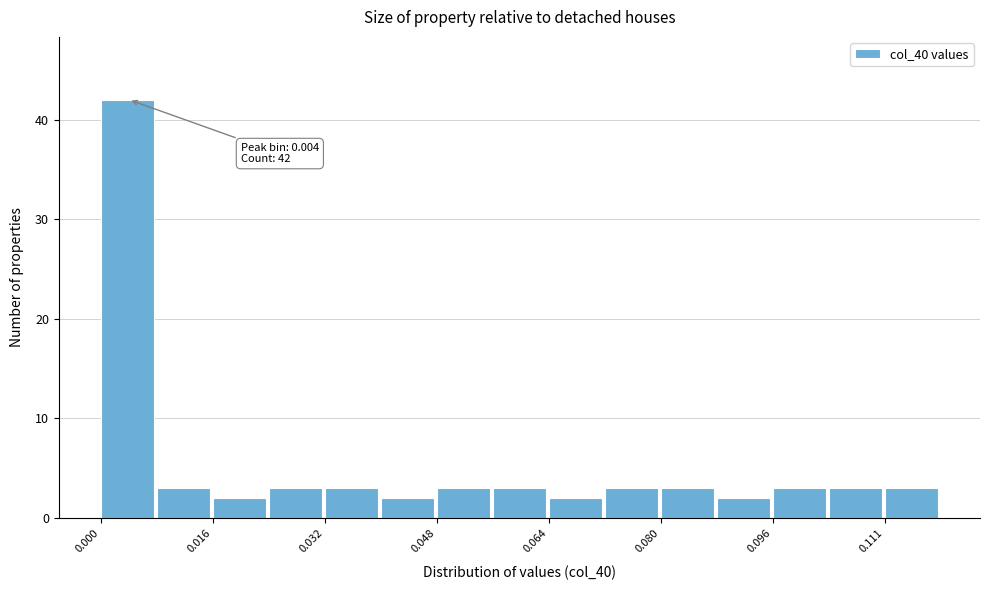

Around what value on the x-axis is the tallest bar? Give the approximate position of its centre, as read against the axis.

0.004